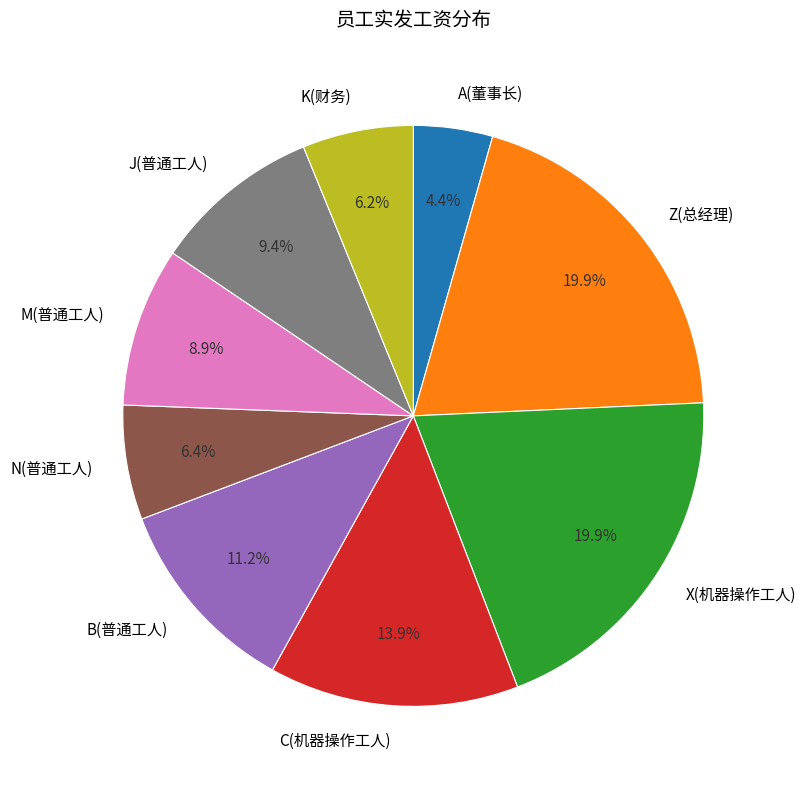

Which category has the smallest portion of the pie?

A(董事长)